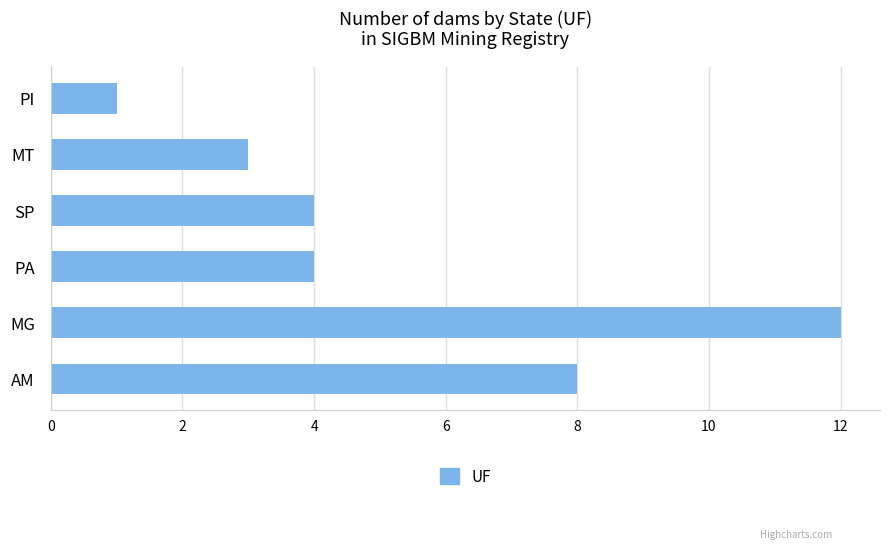

The value at MT is 3. True or false?

True